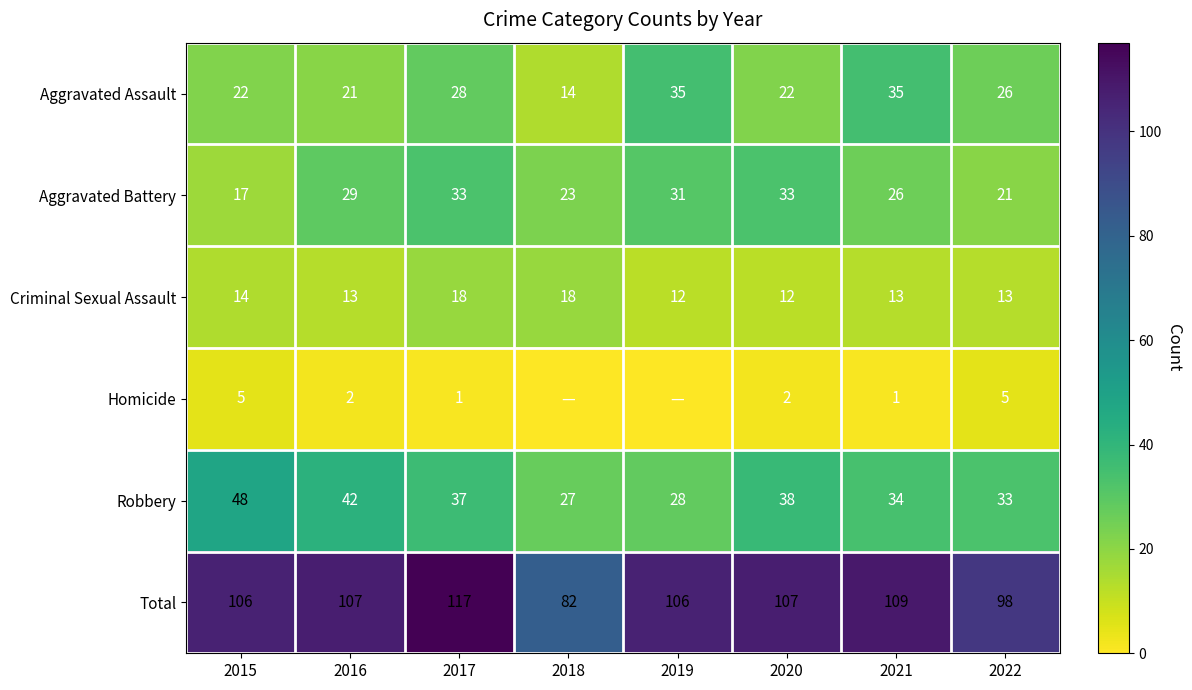

What is the sum of the Aggravated Battery values at 2020 and 2017?

66